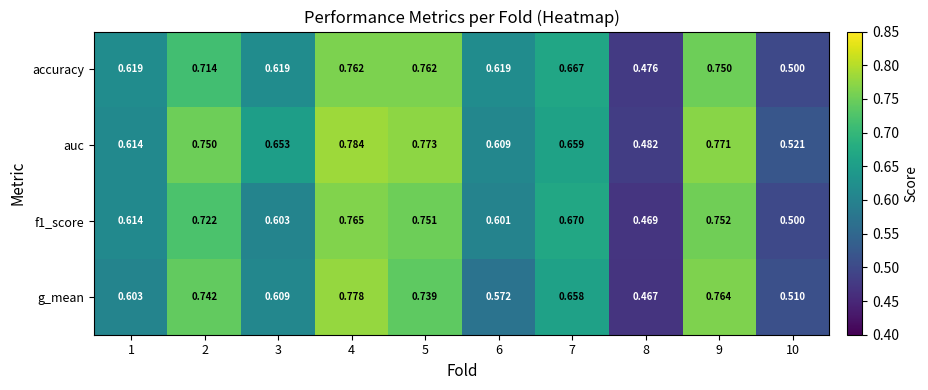

Which series has the widest spread of values?

g_mean